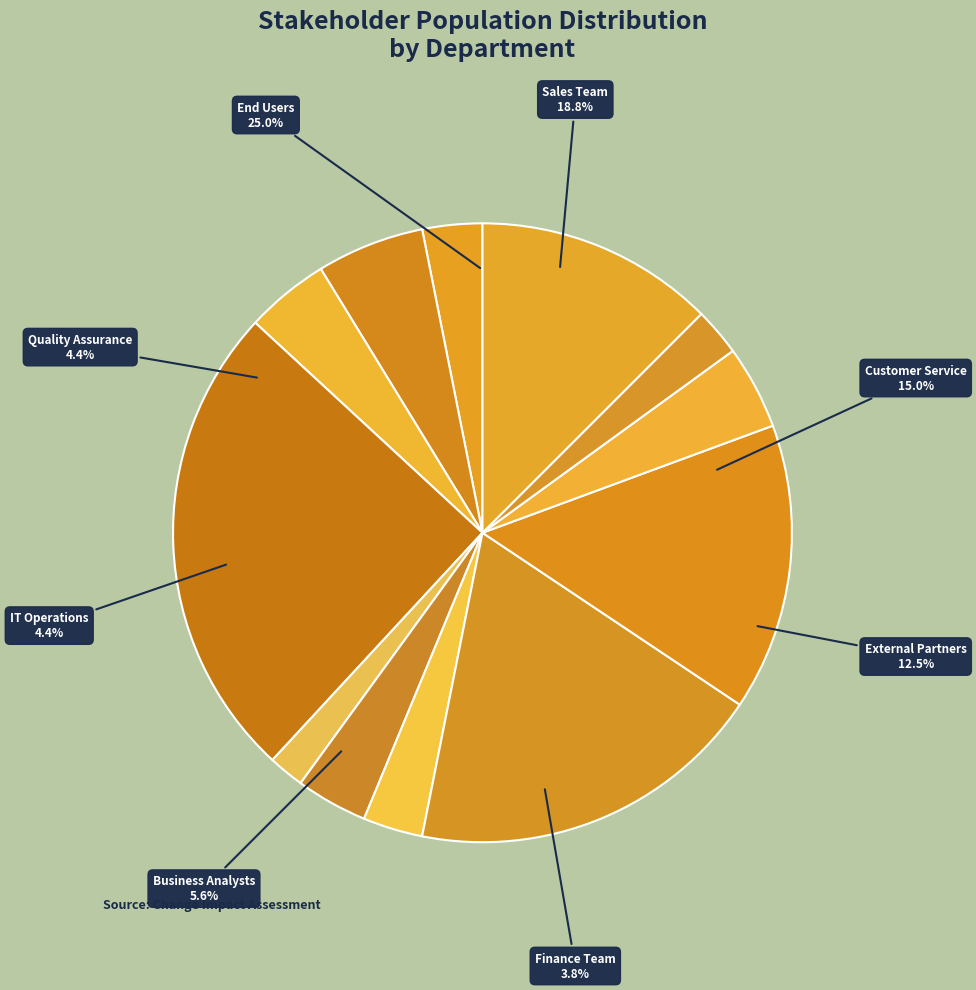

True or false: Customer Service accounts for 15% of the total.

True